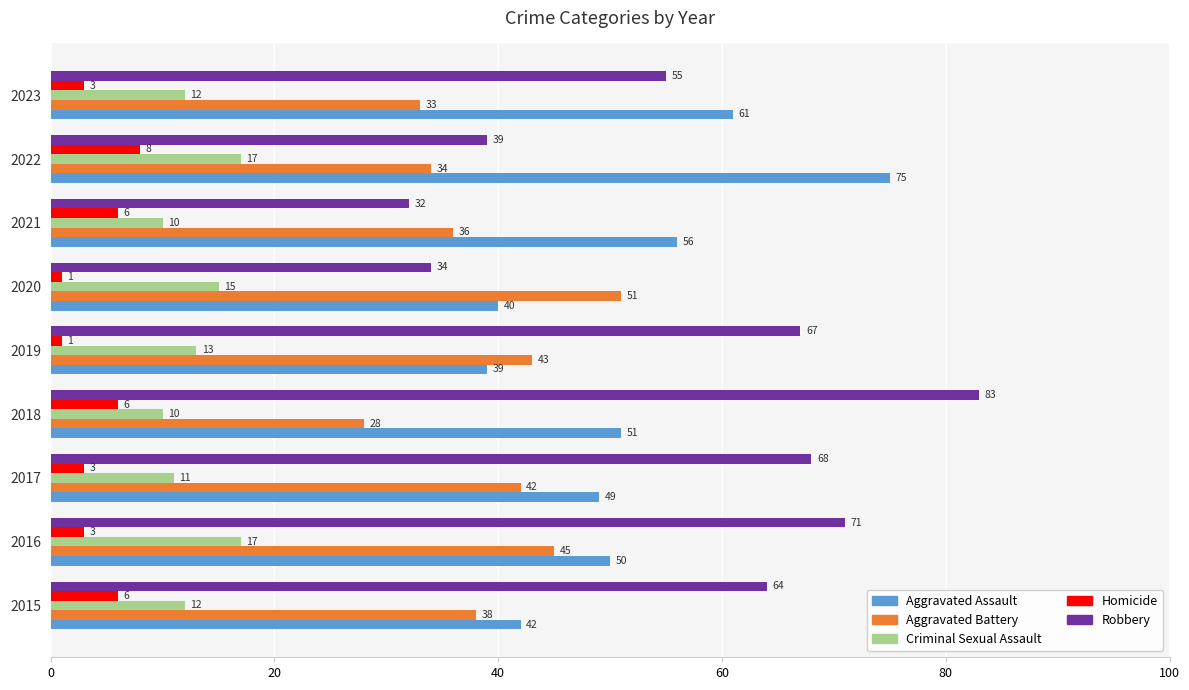

What is the difference between the maximum and minimum values in the Homicide series?

7